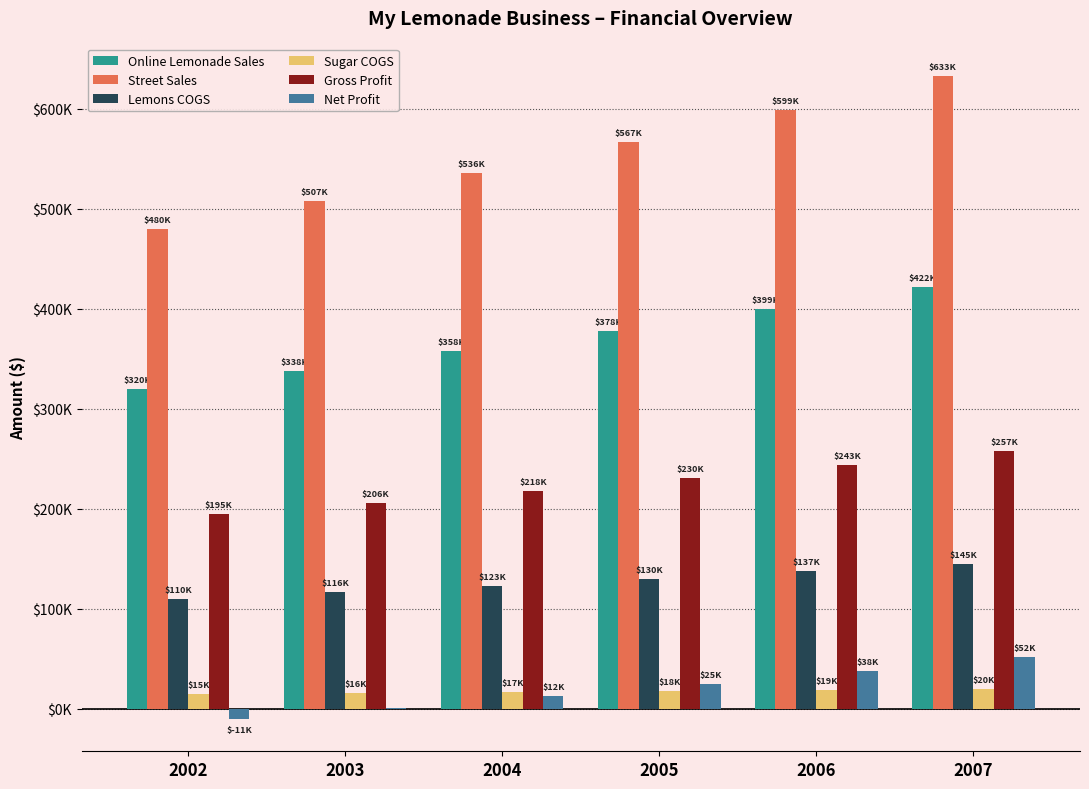

List the series in order of their peak value, lowest first.

Sugar COGS, Net Profit, Lemons COGS, Gross Profit, Online Lemonade Sales, Street Sales